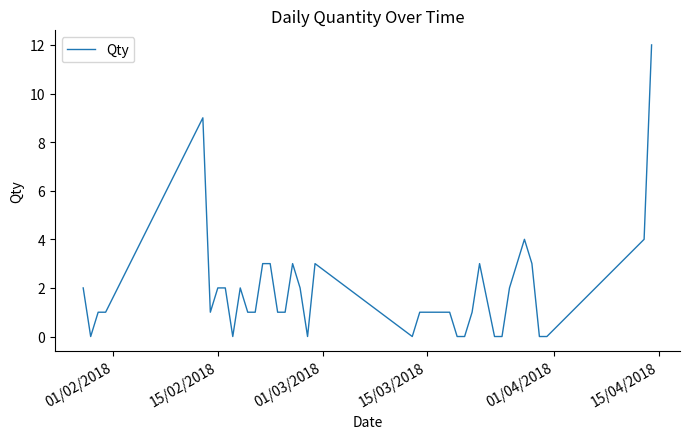

What is the difference between the maximum and minimum values?

12